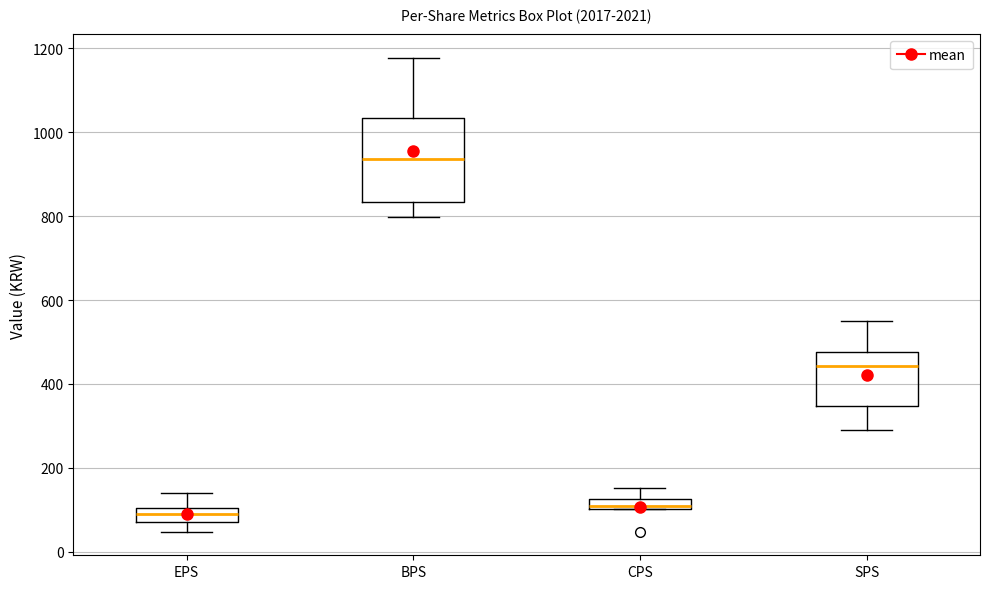

Where does the median line of the box for SPS sit on the y-axis? The values are not printed on the chart, so give them approximately, as read against the axis.

440